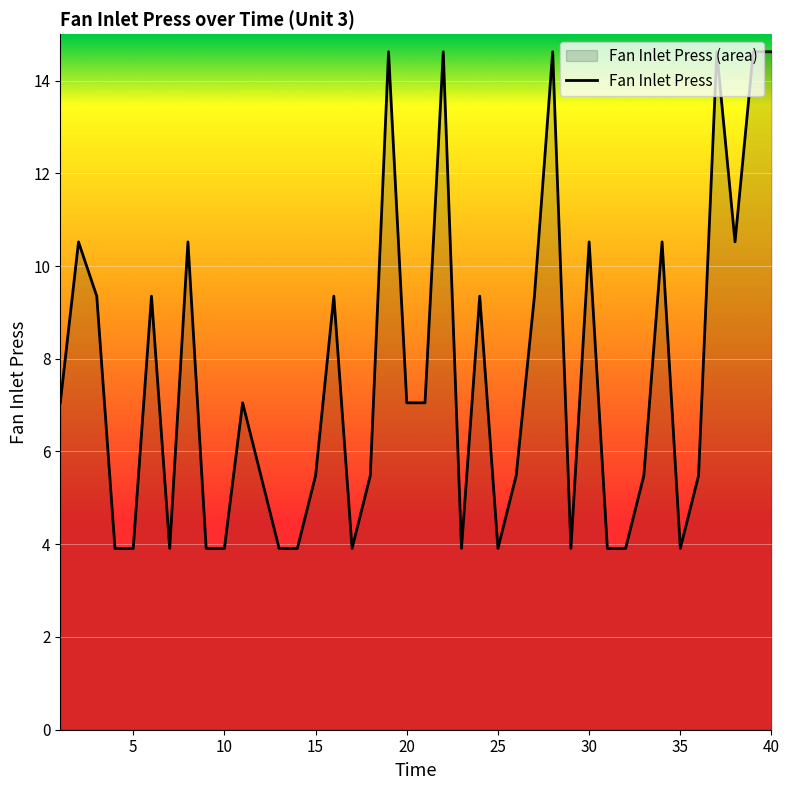

What is the change in value from 35 to 40?

+10.7